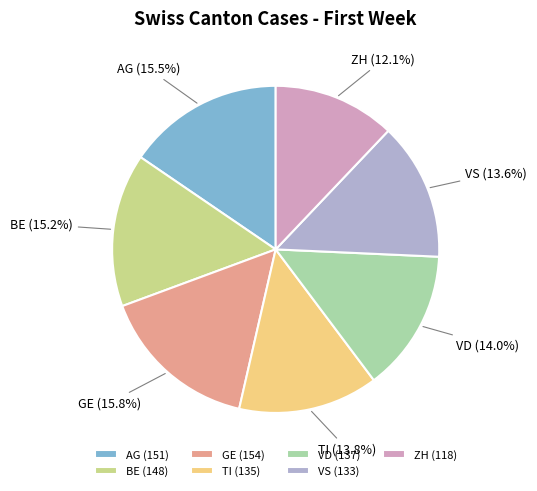

Is it true that GE is 5% of the pie?

False